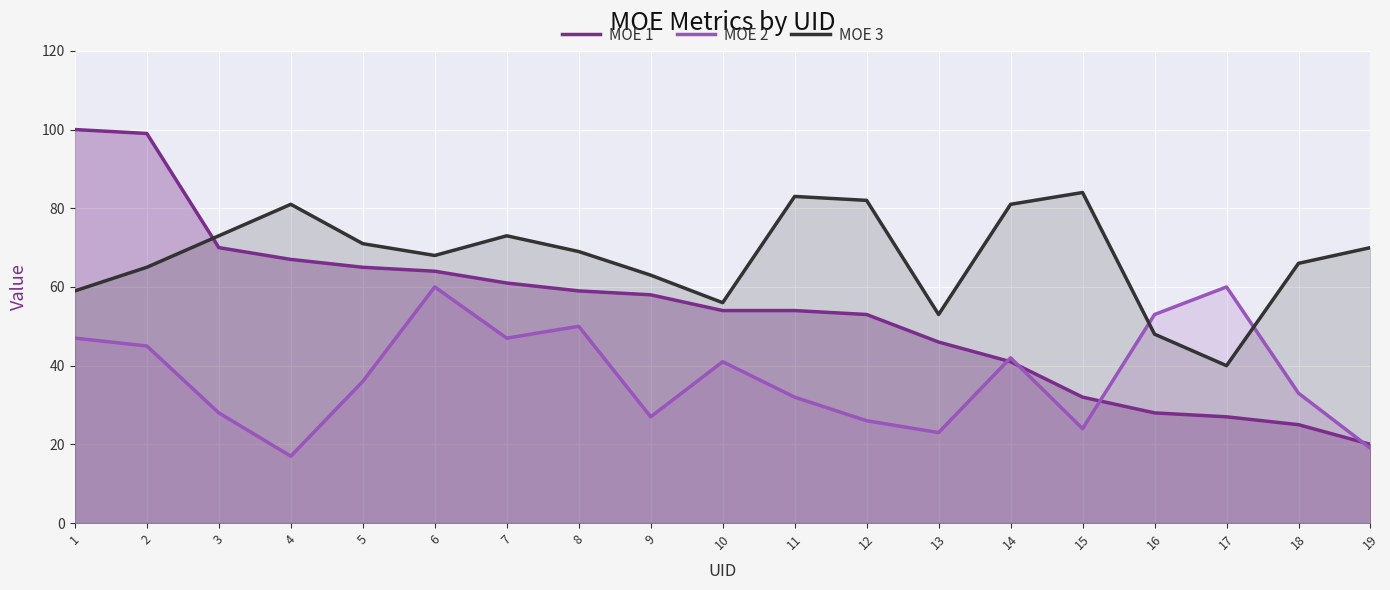

At which label does MOE 1 first exceed 54?

1